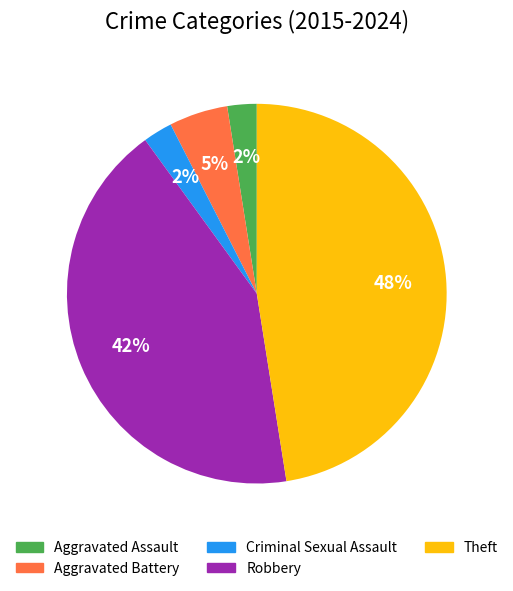

Between Aggravated Battery and Aggravated Assault, which is larger?

Aggravated Battery